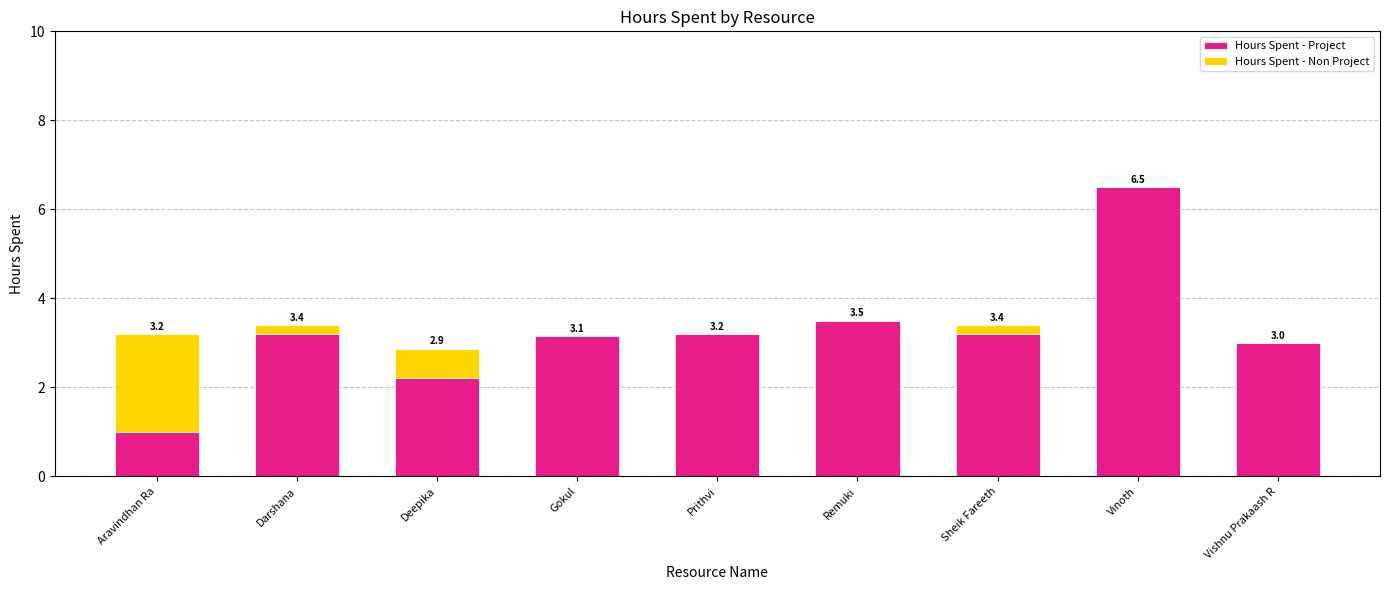

What is the sum of the Hours Spent - Project values at Remuki and Sheik Fareeth?

6.7